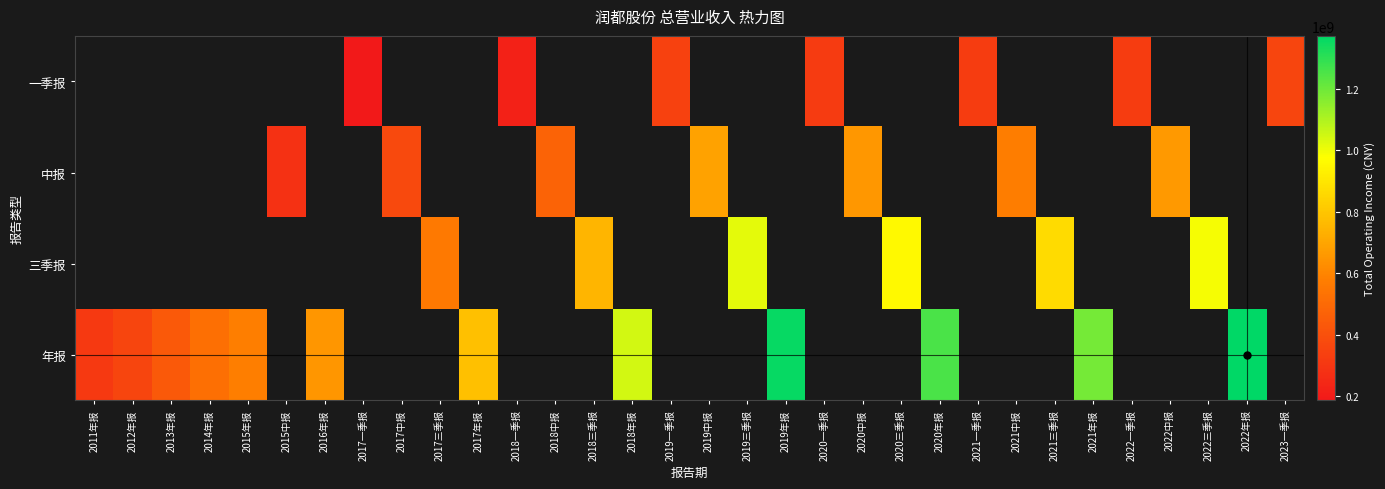

How many values in 年报 are above zero?

12